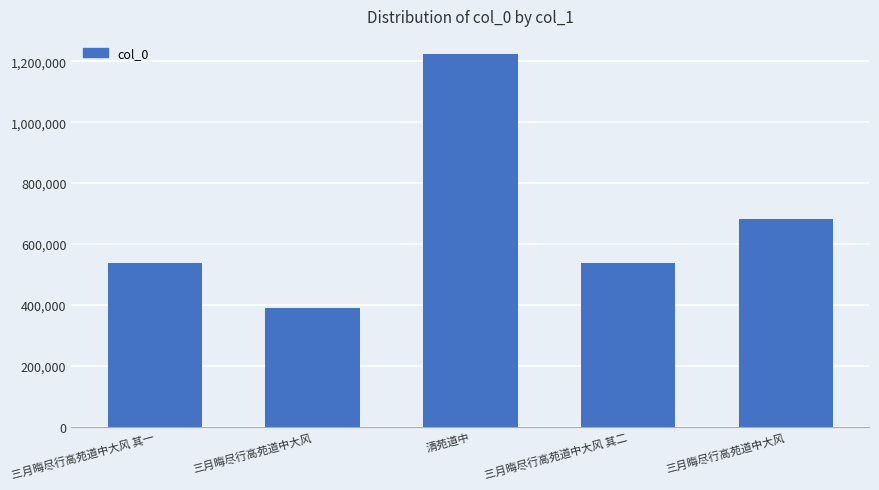

List the labels in order of value, largest first.

清苑道中, 三月晦尽行高苑道中大风, 三月晦尽行高苑道中大风 其二, 三月晦尽行高苑道中大风 其一, 三月晦尽行高苑道中大风